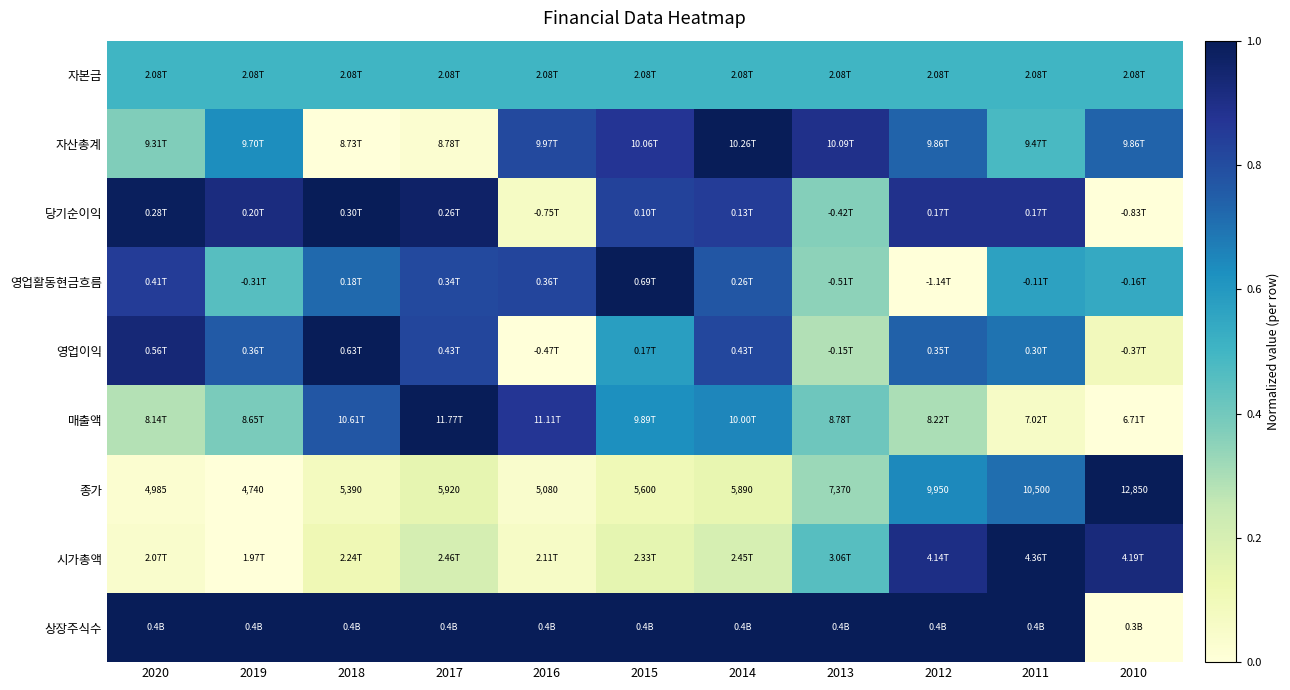

Is the value of 영업이익 at 2020 greater than the value of 종가 at 2018?

Yes